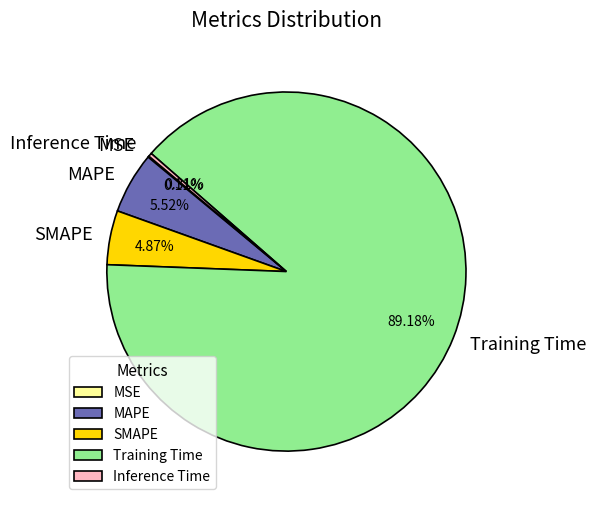

Which slice is the largest?

Training Time